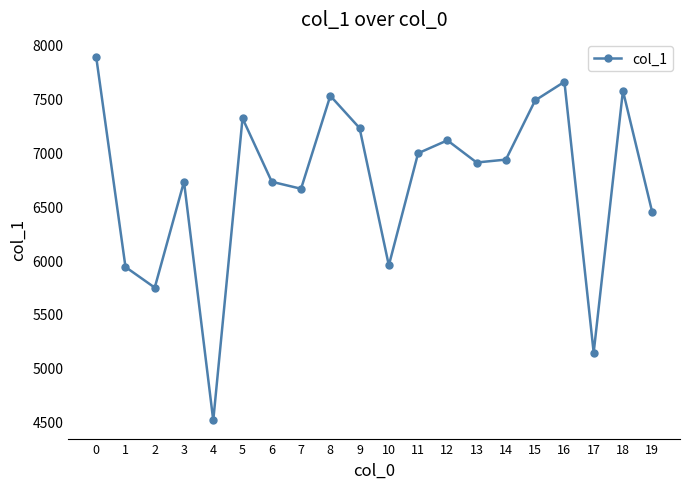

True or false: the data shows 8766 at 7.

False